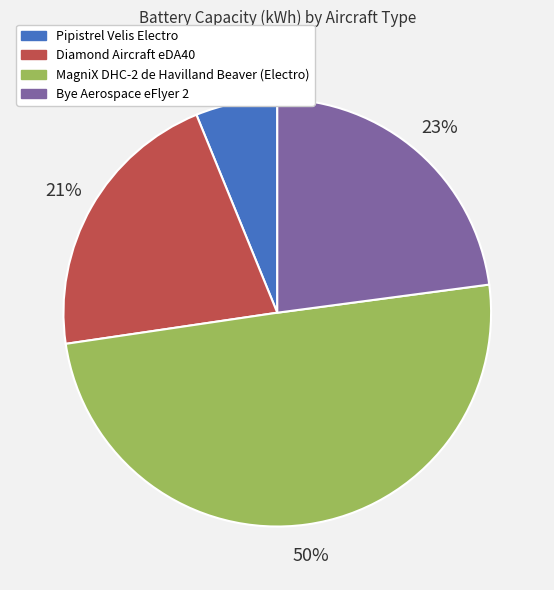

True or false: Diamond Aircraft eDA40 accounts for 21% of the total.

True